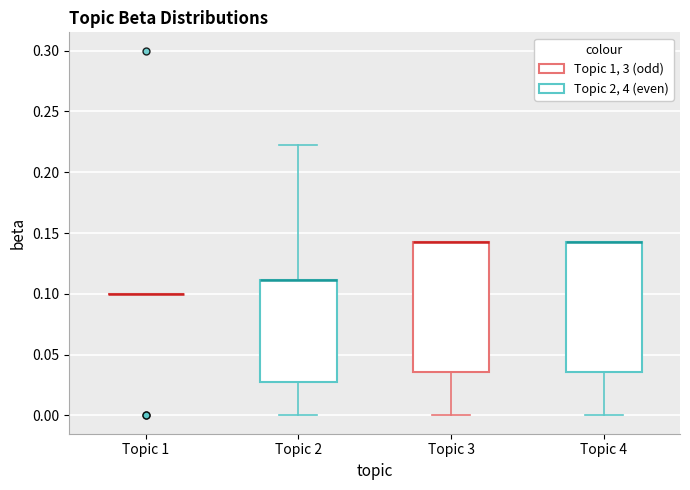

Where is the lower edge of the box for Topic 4 on the y-axis? The values are not printed on the chart, so give them approximately, as read against the axis.

0.035